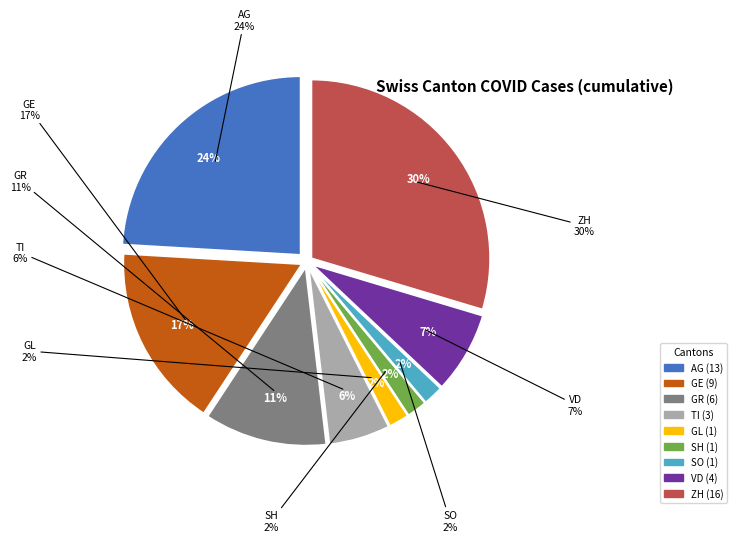

Which slice is the smallest?

GL